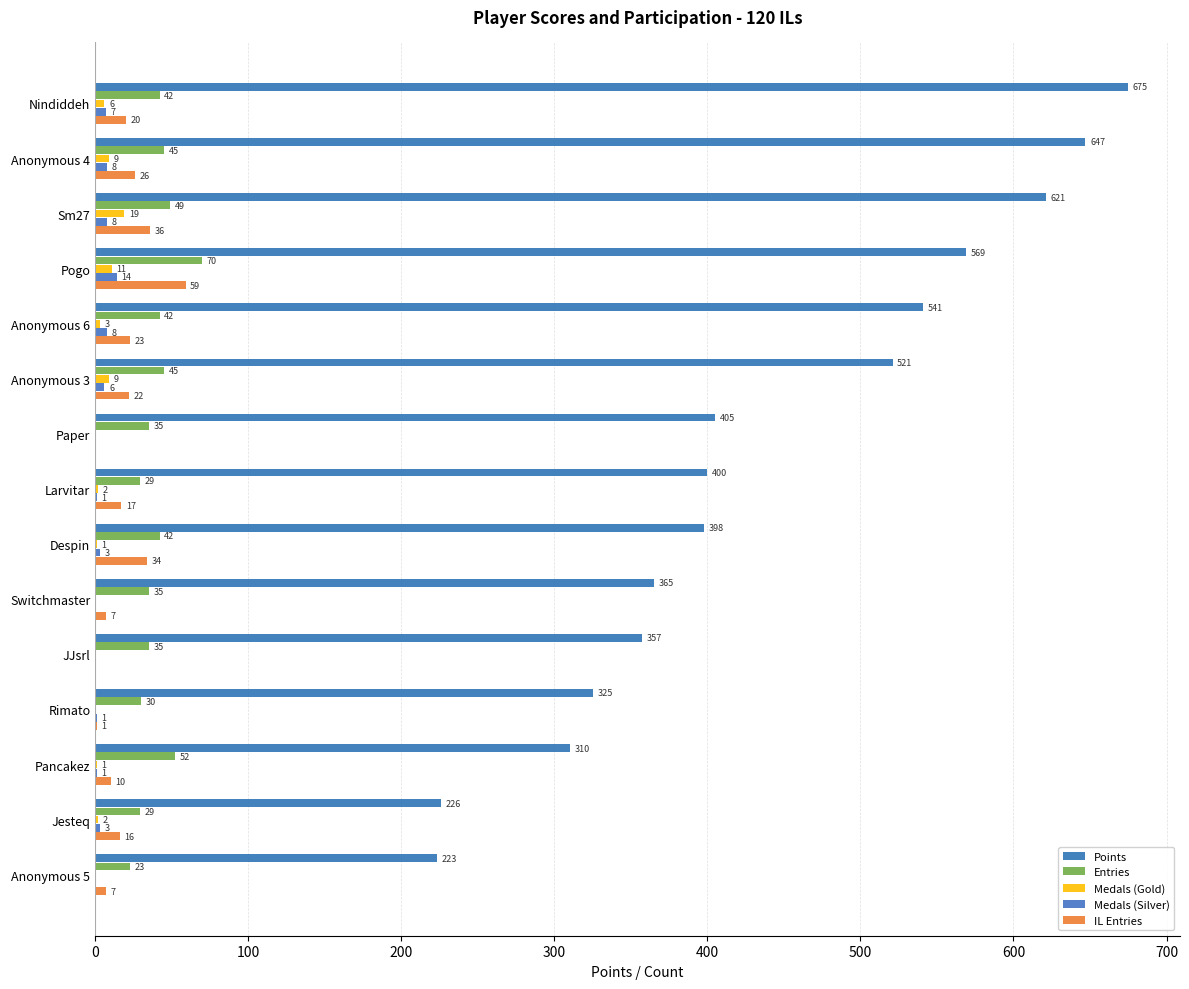

How many positive values does the IL Entries series have?

13